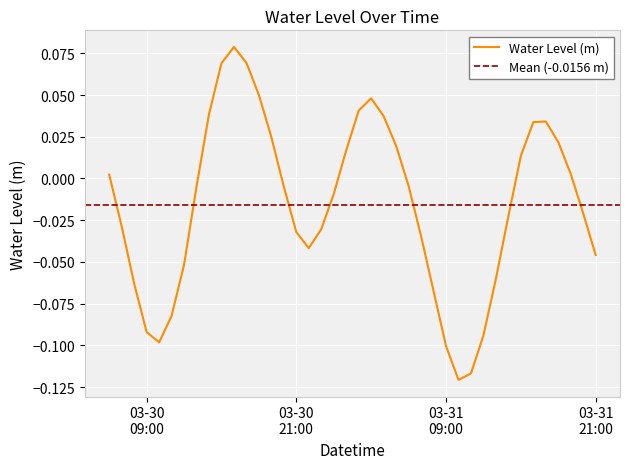

What position from the right is 2024-03-31 13:00:00?

9